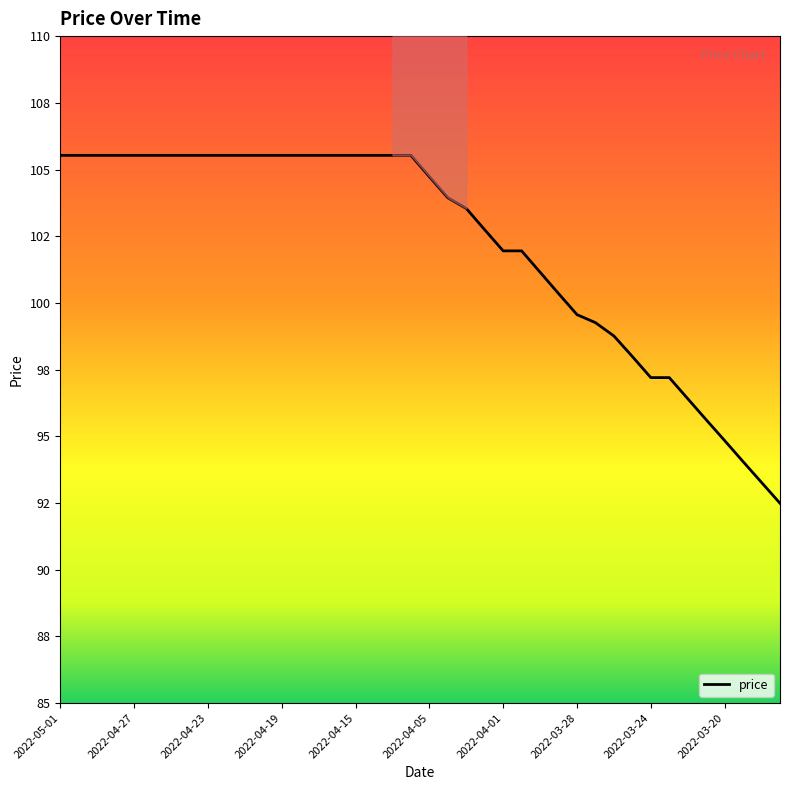

What is the value of the 10th point from the left?

105.5